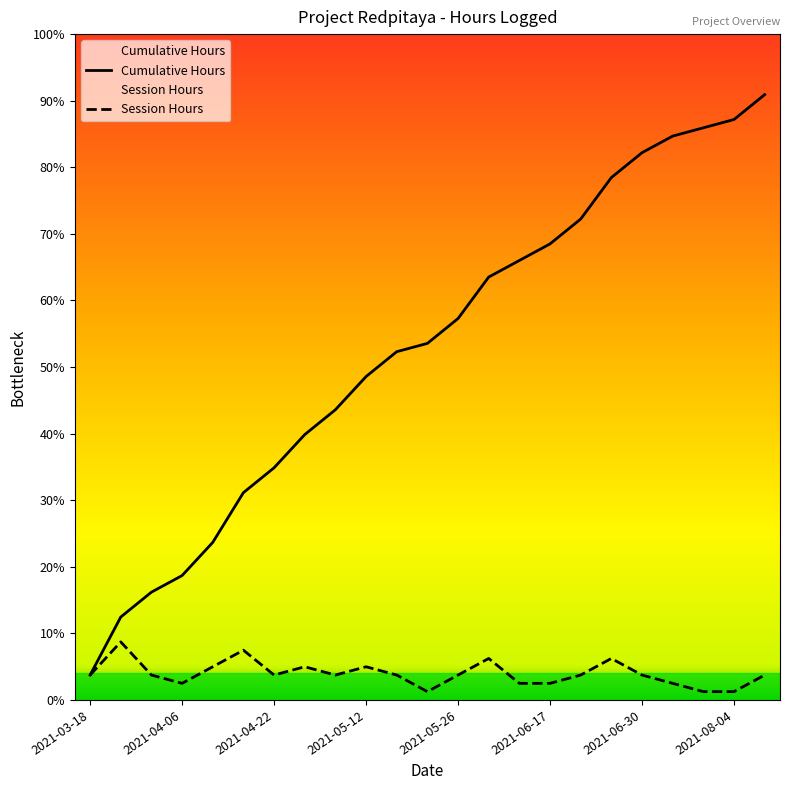

The value of Cumulative Hours at 2021-03-18 is 5. True or false?

False